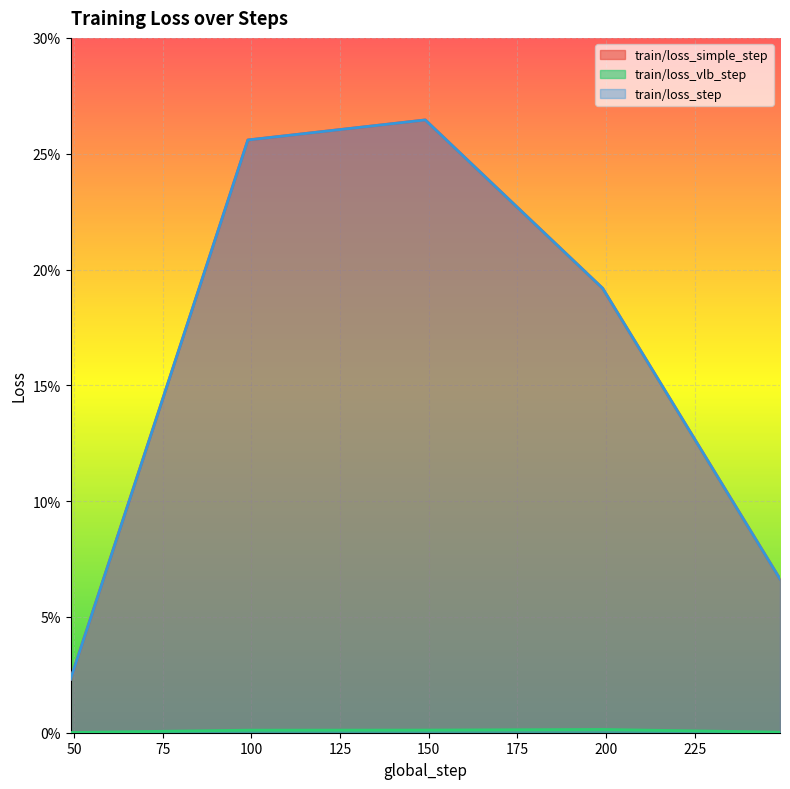

Reading left to right, transcribe all the data shown in this chart.

train/loss_simple_step: 0.0	0.3	0.3	0.2	0.1
train/loss_vlb_step: 0.0	0.0	0.0	0.0	0.0
train/loss_step: 0.0	0.3	0.3	0.2	0.1